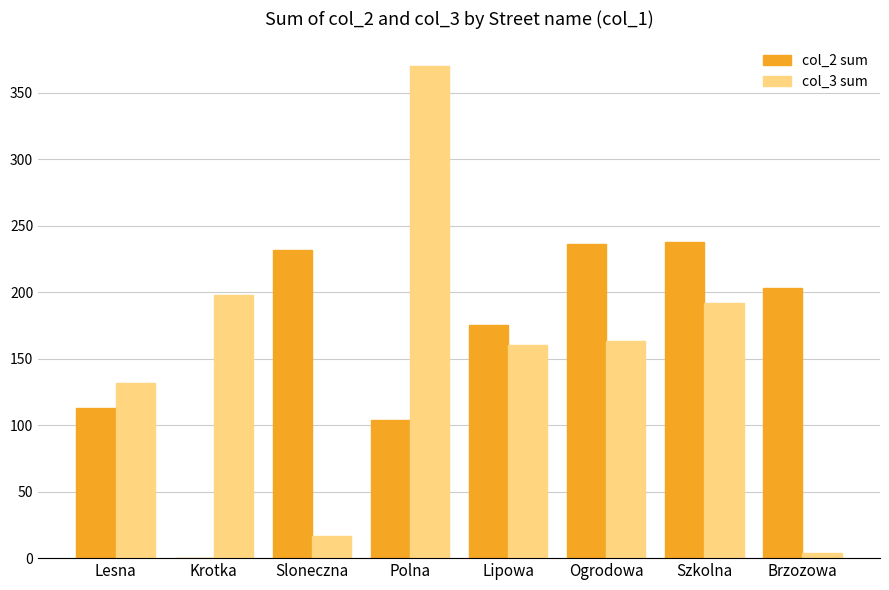

What is the spread (max minus min) of values at Krotka?

198